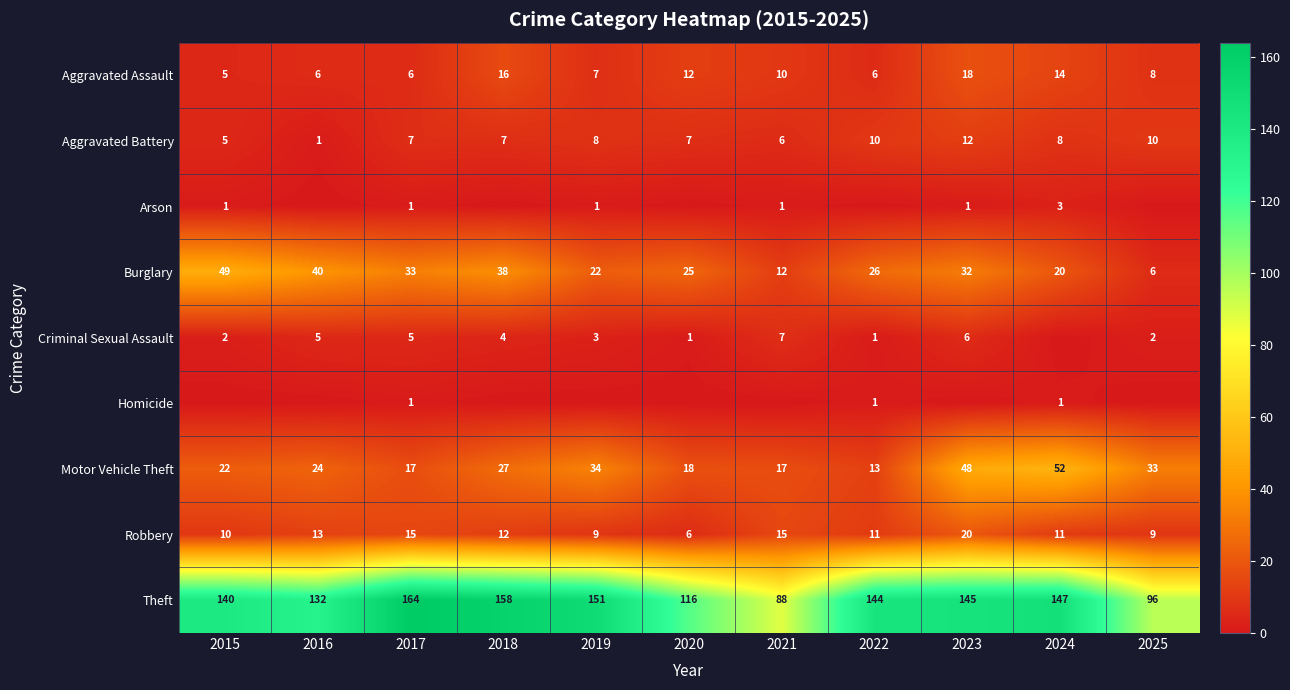

The Theft series shows 100 at 2022. True or false?

False